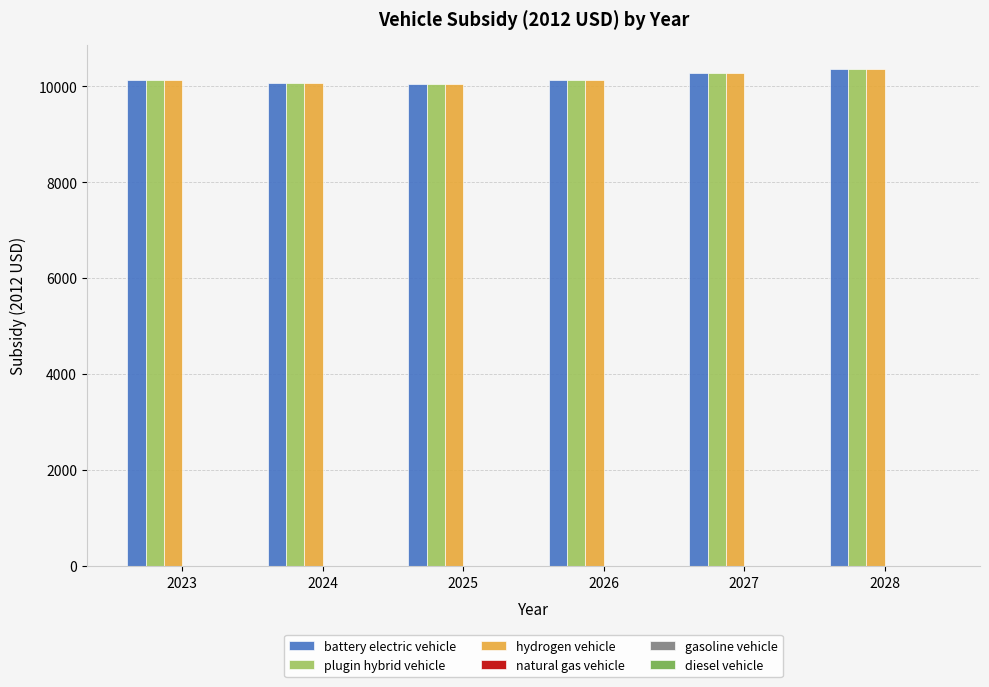

The value of plugin hybrid vehicle at 2025 is 10050.8. True or false?

True